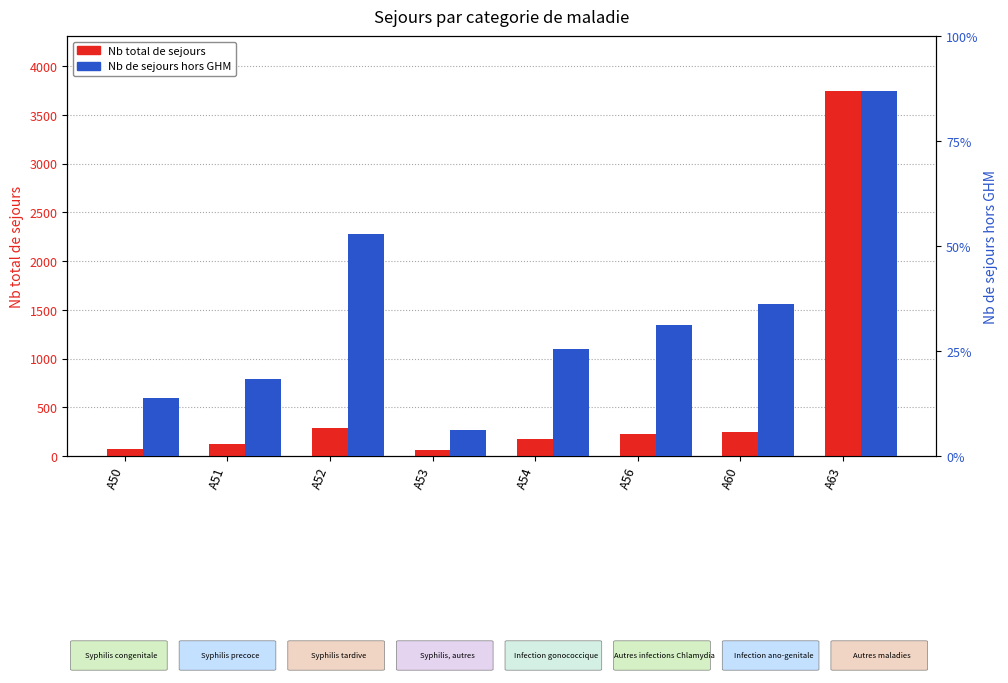

Reading left to right, transcribe all the data shown in this chart.

Nb total de sejours: A50=72	A51=127	A52=283	A53=61	A54=175	A56=222	A60=245	A63=3747
Nb de sejours hors GHM: A50=68	A51=90	A52=261	A53=30	A54=126	A56=154	A60=178	A63=429